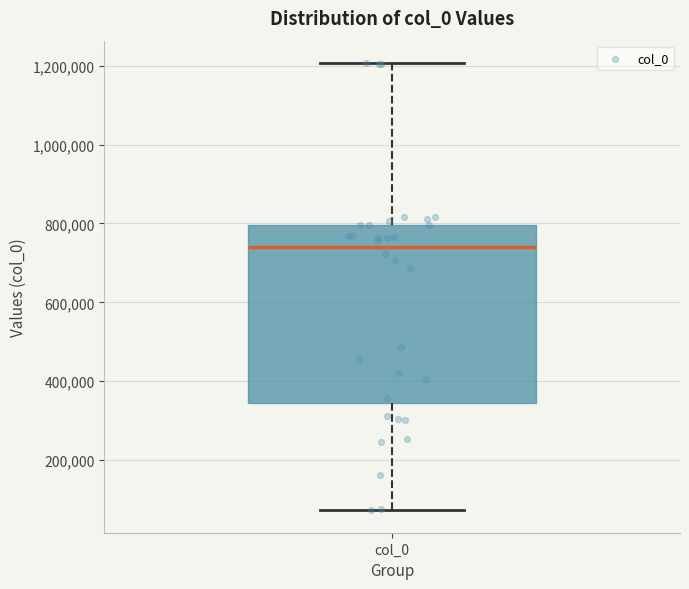

Transcribe this box plot: give where the median line is, the range the box spans, and where the two whiskers end, as read against the y-axis. The values are not printed on the chart, so give them approximately, as read against the axis.

median 740000, box 340000 to 800000, whiskers 80000 to 1200000